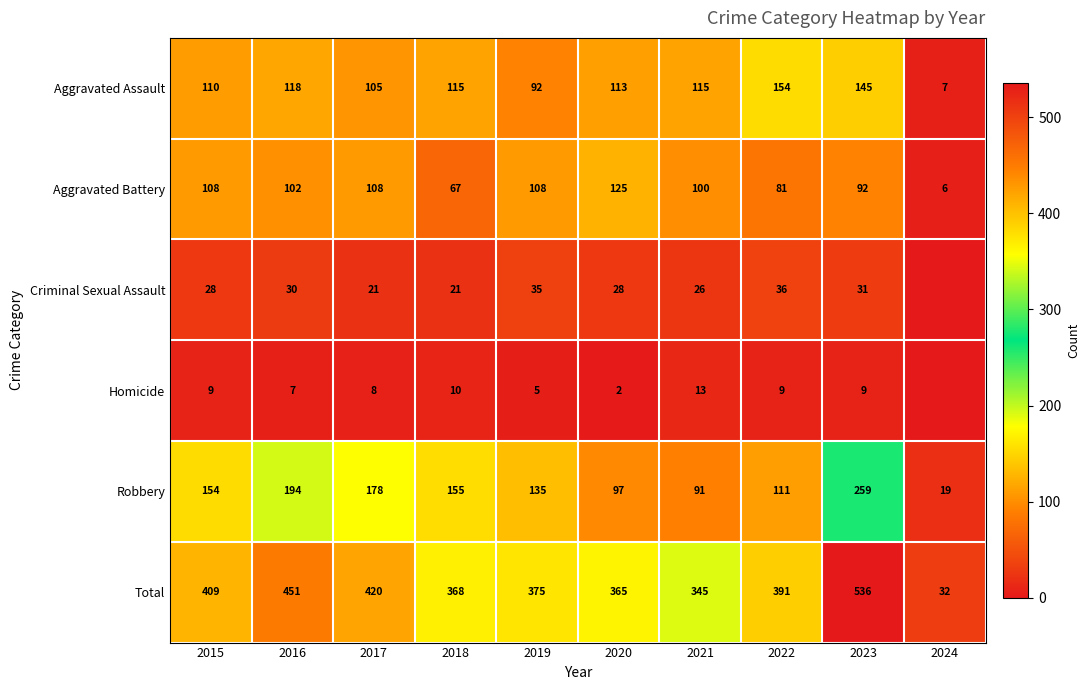

Where does the Total series first go above 391?

2015